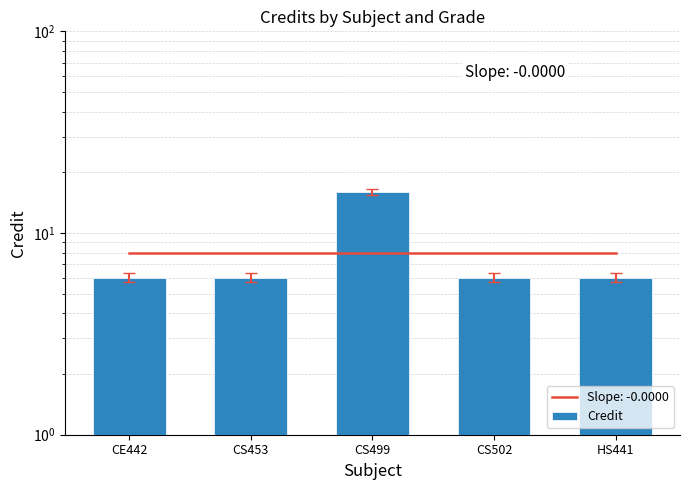

Is it true that the value at HS441 is 3?

False